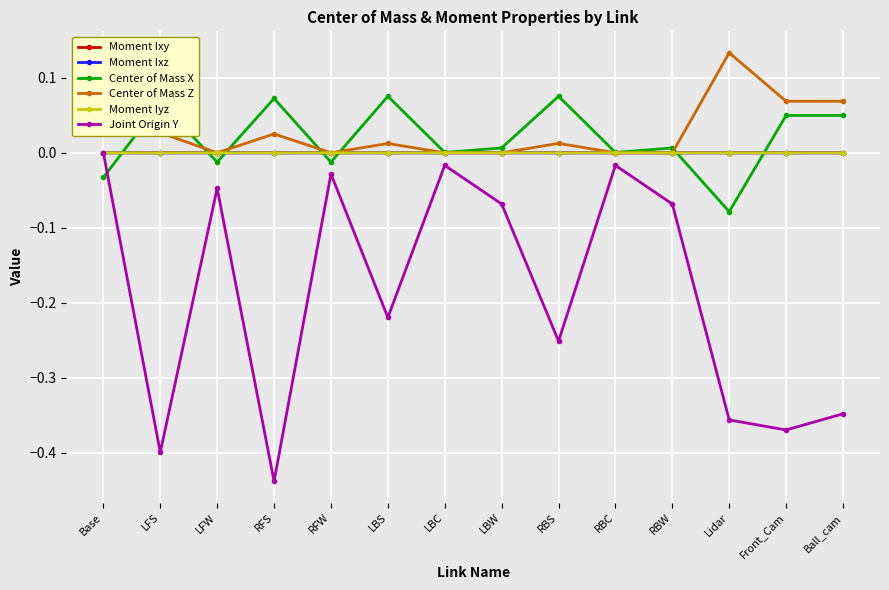

Where is the first local minimum for Center of Mass Z?

LFW